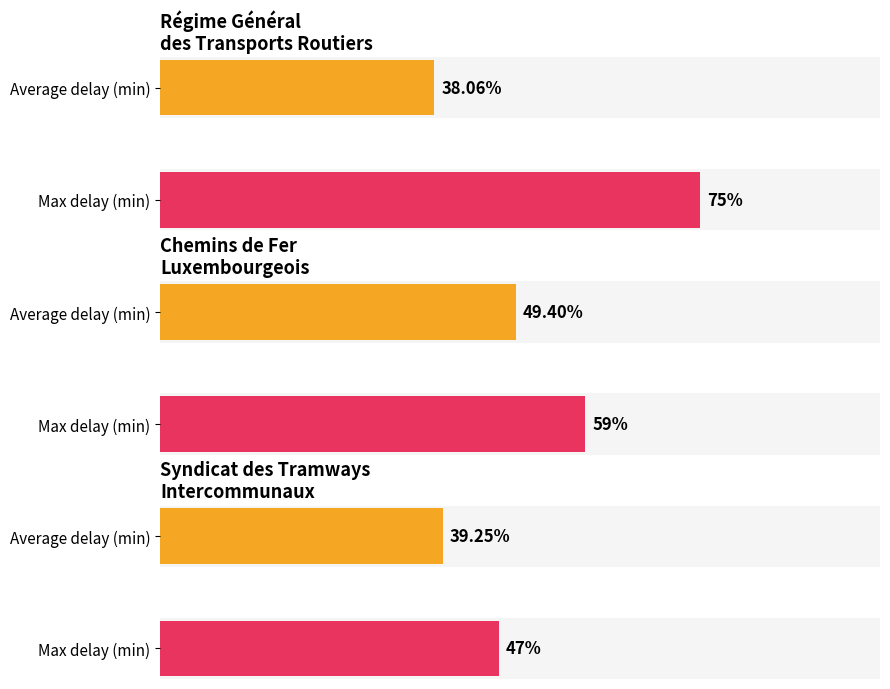

Where is Max delay (min) nearest to the value 65?

Chemins de Fer Luxembourgeois